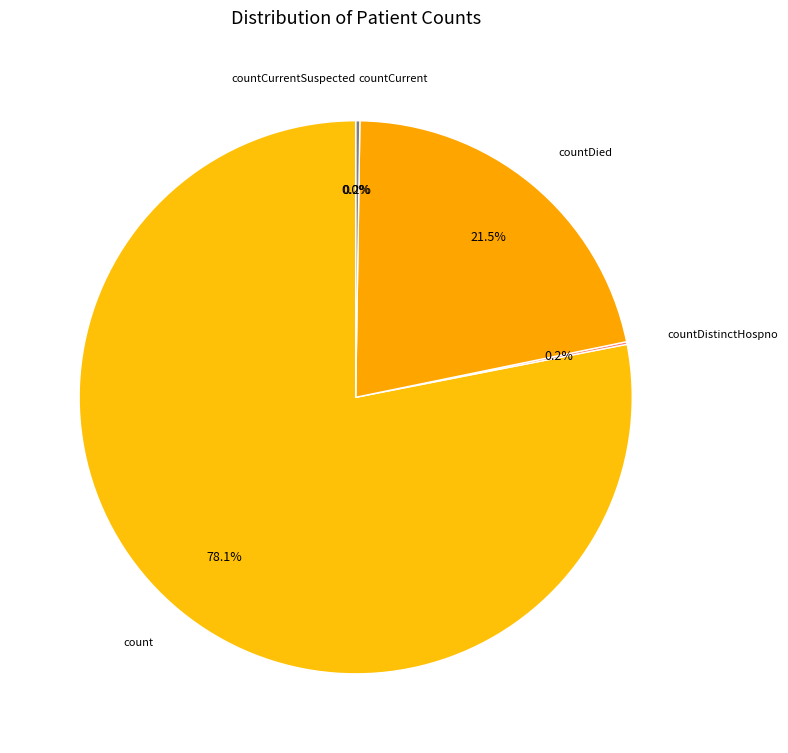

What is the total percentage of countCurrent and count?

78.3%